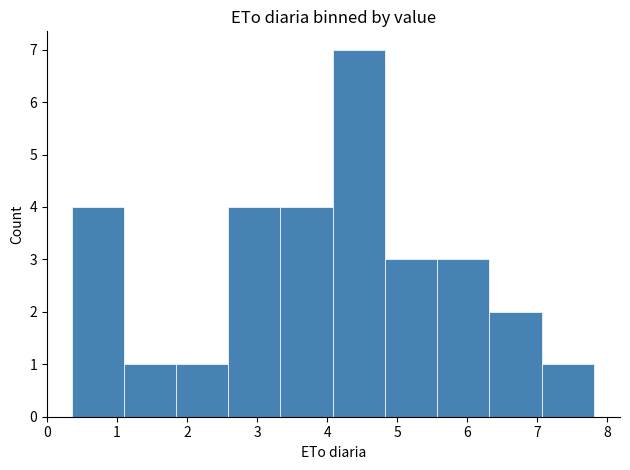

Reading left to right, list every bar in this chart as the range it spans on the x-axis followed by its height. Neither the bar edges nor the heights are printed on the chart, so give them approximately, as read against the axes.

0.4 to 1.1: 4
1.1 to 1.8: 1
1.8 to 2.6: 1
2.6 to 3.3: 4
3.3 to 4.1: 4
4.1 to 4.8: 7
4.8 to 5.6: 3
5.6 to 6.3: 3
6.3 to 7.1: 2
7.1 to 7.8: 1